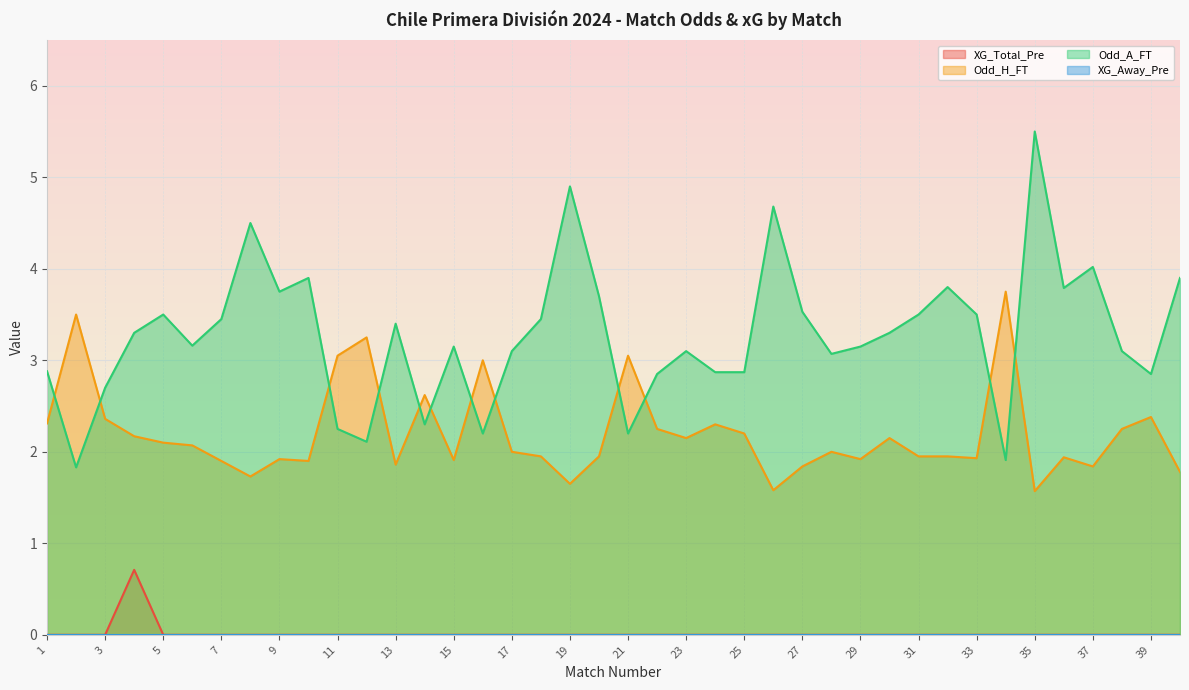

Which series has the largest range (max minus min)?

Odd_A_FT